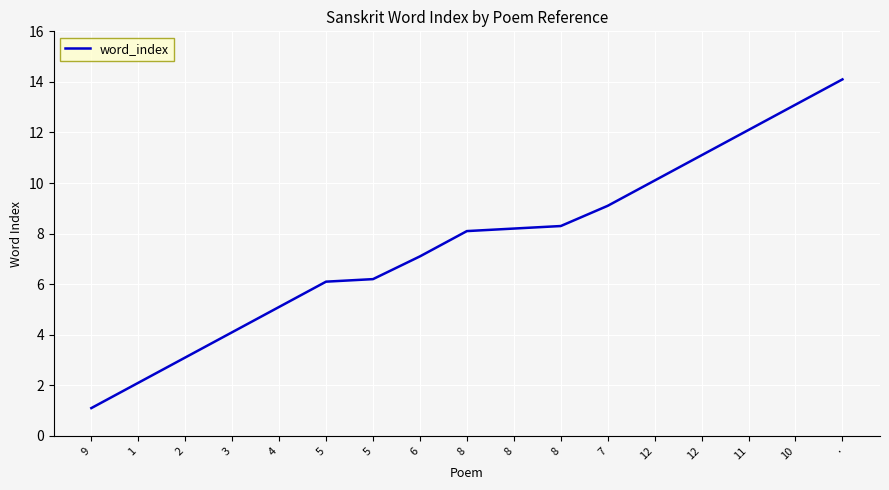

Where is the data nearest to the value 7?

6